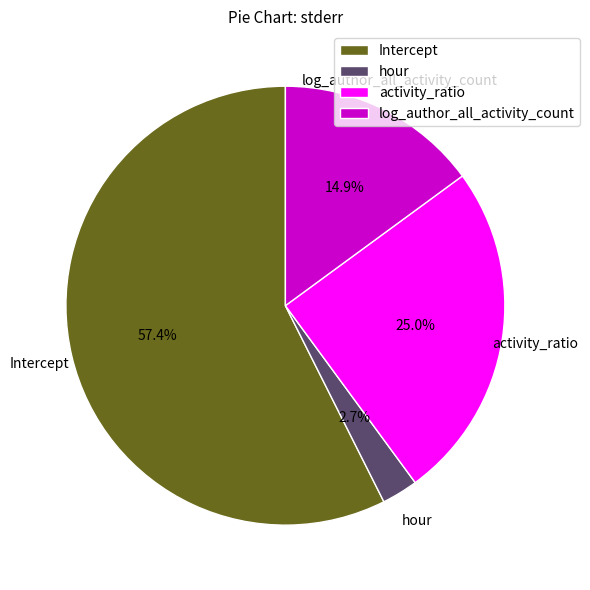

How many segments does this pie chart have?

4